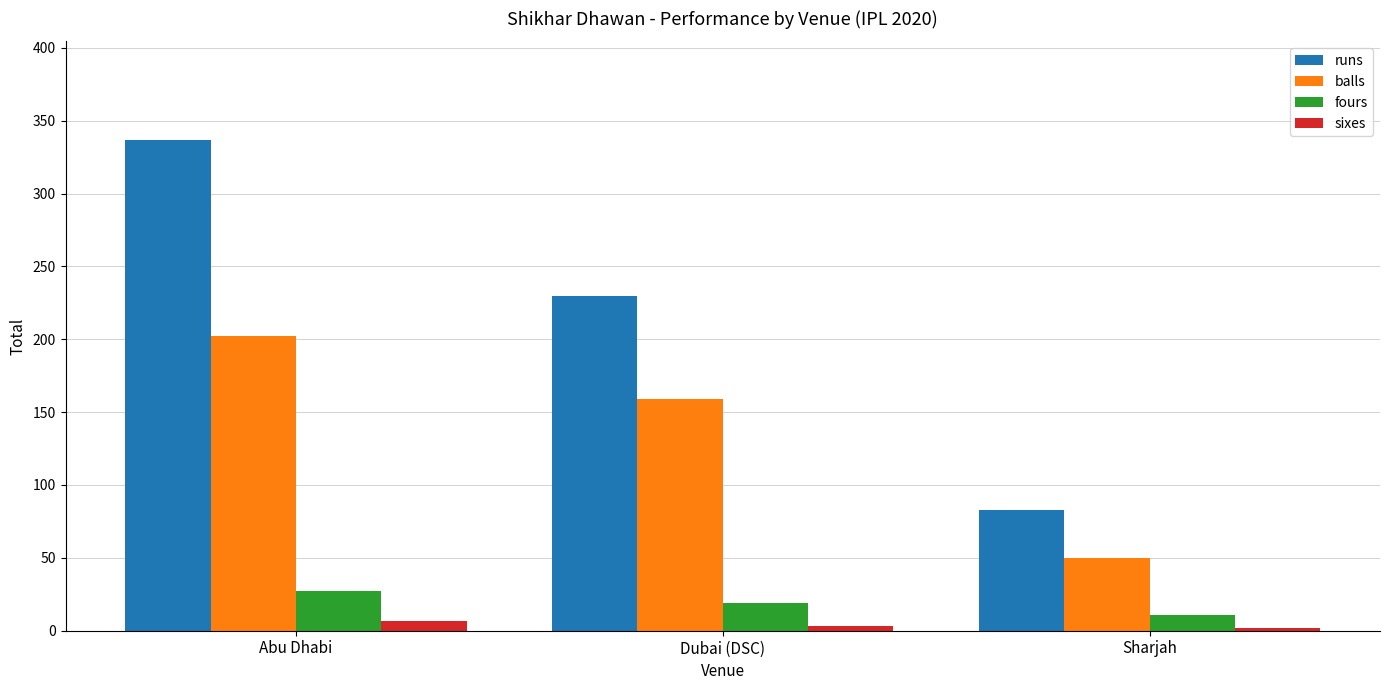

What is the label of the 2nd bar from the left?

Dubai (DSC)